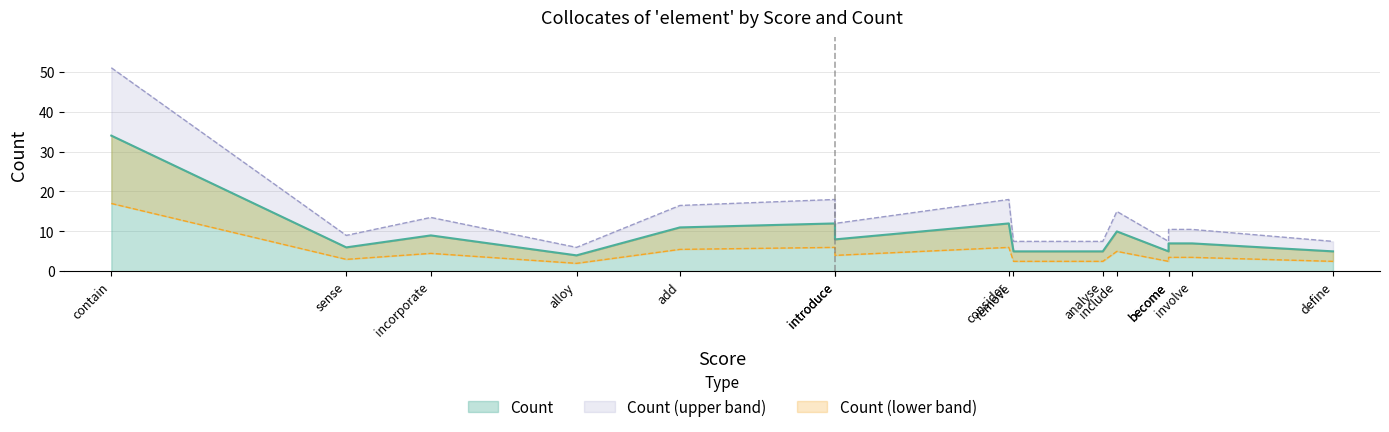

How many data points are above 7?

7